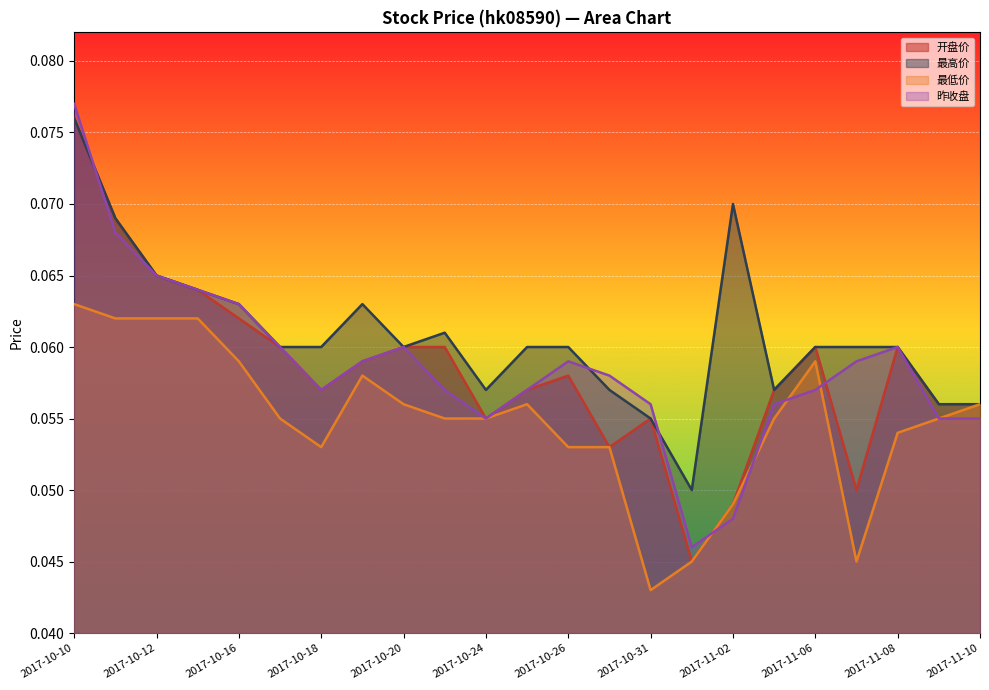

What is the sum of all 开盘价 values?

1.3